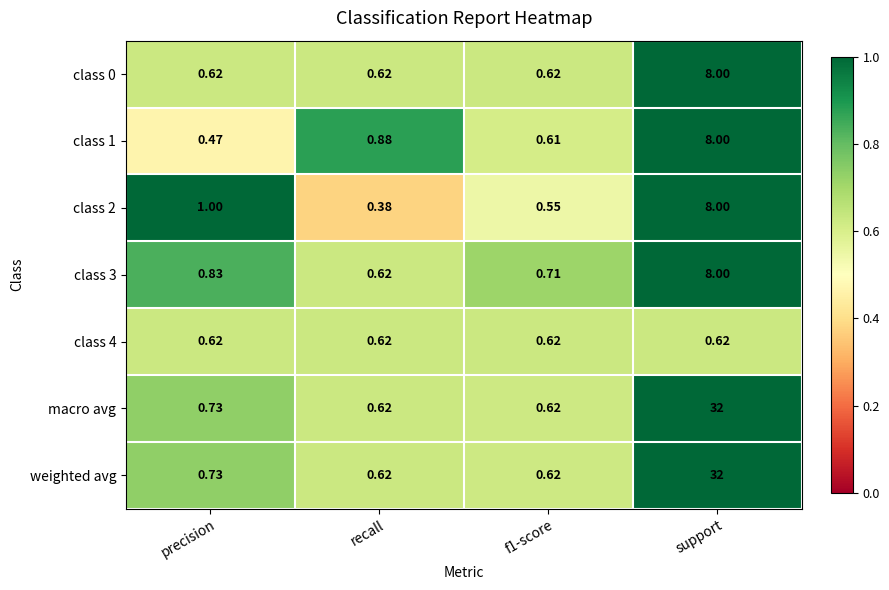

At which label does class 1 reach its minimum?

precision